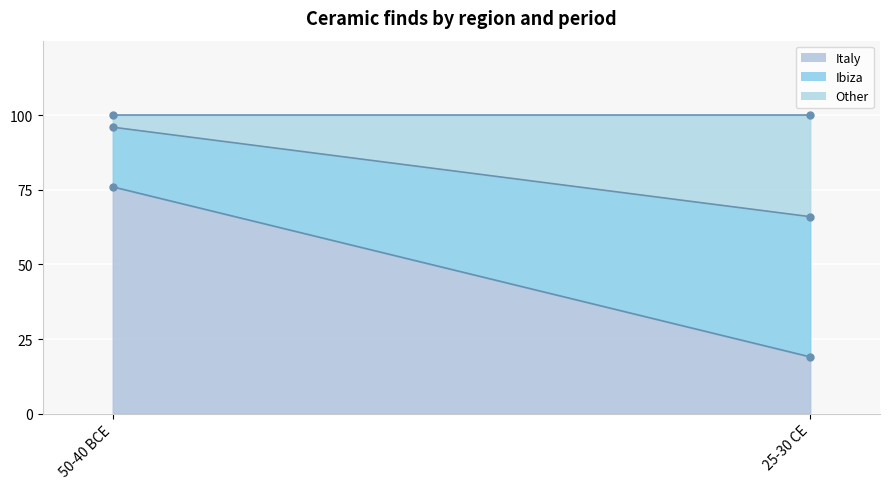

What is the minimum value shown in the chart?

4